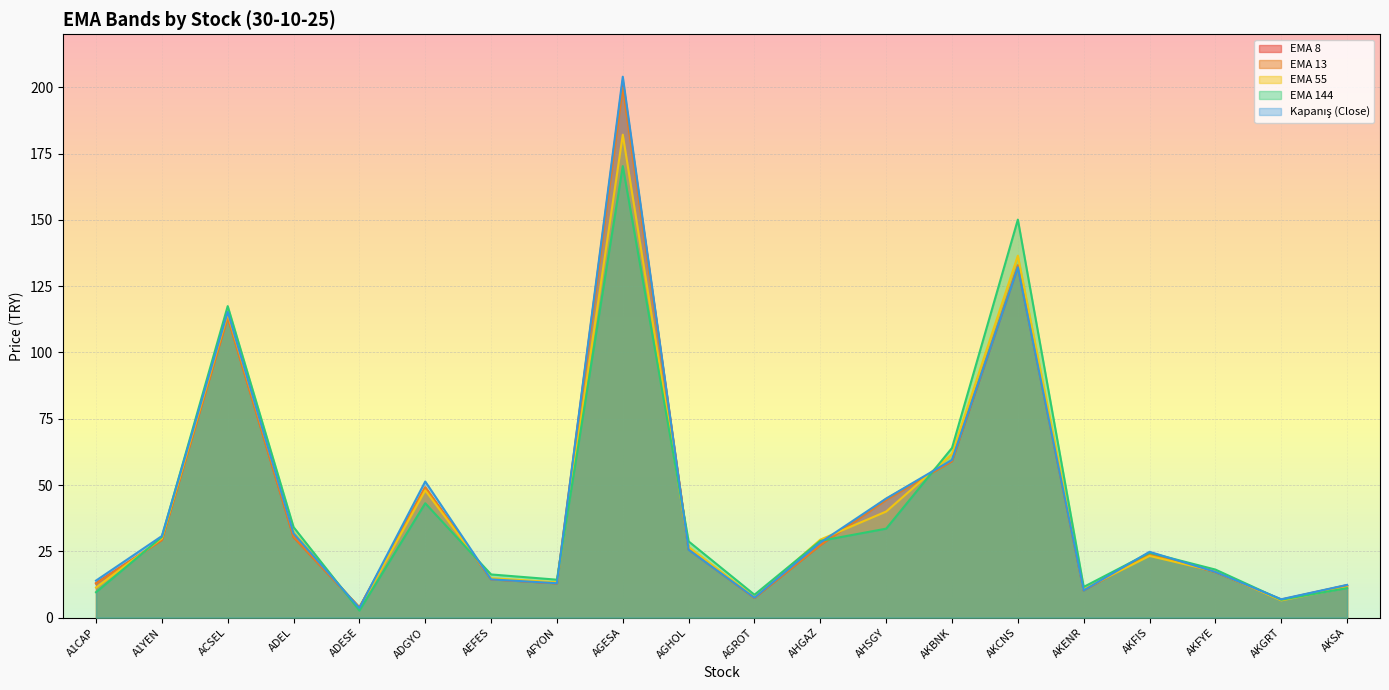

Reading left to right, extract all data points from this chart.

ema_8: A1CAP=13.0	A1YEN=29.3	ACSEL=113.5	ADEL=30.4	ADESE=3.9	ADGYO=49.0	AEFES=14.5	AFYON=12.9	AGESA=202.5	AGHOL=25.8	AGROT=7.5	AHGAZ=27.4	AHSGY=44.8	AKBNK=59.0	AKCNS=132.3	AKENR=10.3	AKFIS=24.1	AKFYE=17.2	AKGRT=6.8	AKSA=12.3
ema_13: A1CAP=12.8	A1YEN=29.3	ACSEL=113.2	ADEL=30.5	ADESE=3.9	ADGYO=49.2	AEFES=14.4	AFYON=12.9	AGESA=199.9	AGHOL=25.8	AGROT=7.5	AHGAZ=27.4	AHSGY=44.4	AKBNK=59.0	AKCNS=132.9	AKENR=10.4	AKFIS=23.8	AKFYE=17.2	AKGRT=6.7	AKSA=12.2
ema_55: A1CAP=11.3	A1YEN=29.9	ACSEL=114.7	ADEL=32.1	ADESE=3.5	ADGYO=48.0	AEFES=14.9	AFYON=13.3	AGESA=182.1	AGHOL=26.7	AGROT=7.7	AHGAZ=29.4	AHSGY=40.0	AKBNK=61.7	AKCNS=136.5	AKENR=10.8	AKFIS=23.3	AKFYE=17.5	AKGRT=6.5	AKSA=11.4
ema_144: A1CAP=9.6	A1YEN=30.4	ACSEL=117.5	ADEL=34.1	ADESE=2.7	ADGYO=43.1	AEFES=16.3	AFYON=14.3	AGESA=170.3	AGHOL=28.8	AGROT=8.7	AHGAZ=29.0	AHSGY=33.6	AKBNK=64.0	AKCNS=150.1	AKENR=11.6	AKFIS=24.5	AKFYE=18.1	AKGRT=6.8	AKSA=11.2
Kapanis: A1CAP=14.0	A1YEN=30.8	ACSEL=115.3	ADEL=31.7	ADESE=3.6	ADGYO=51.4	AEFES=14.4	AFYON=13.0	AGESA=204.0	AGHOL=25.6	AGROT=7.5	AHGAZ=28.3	AHSGY=44.9	AKBNK=59.5	AKCNS=132.1	AKENR=10.3	AKFIS=24.8	AKFYE=17.2	AKGRT=7.0	AKSA=12.4